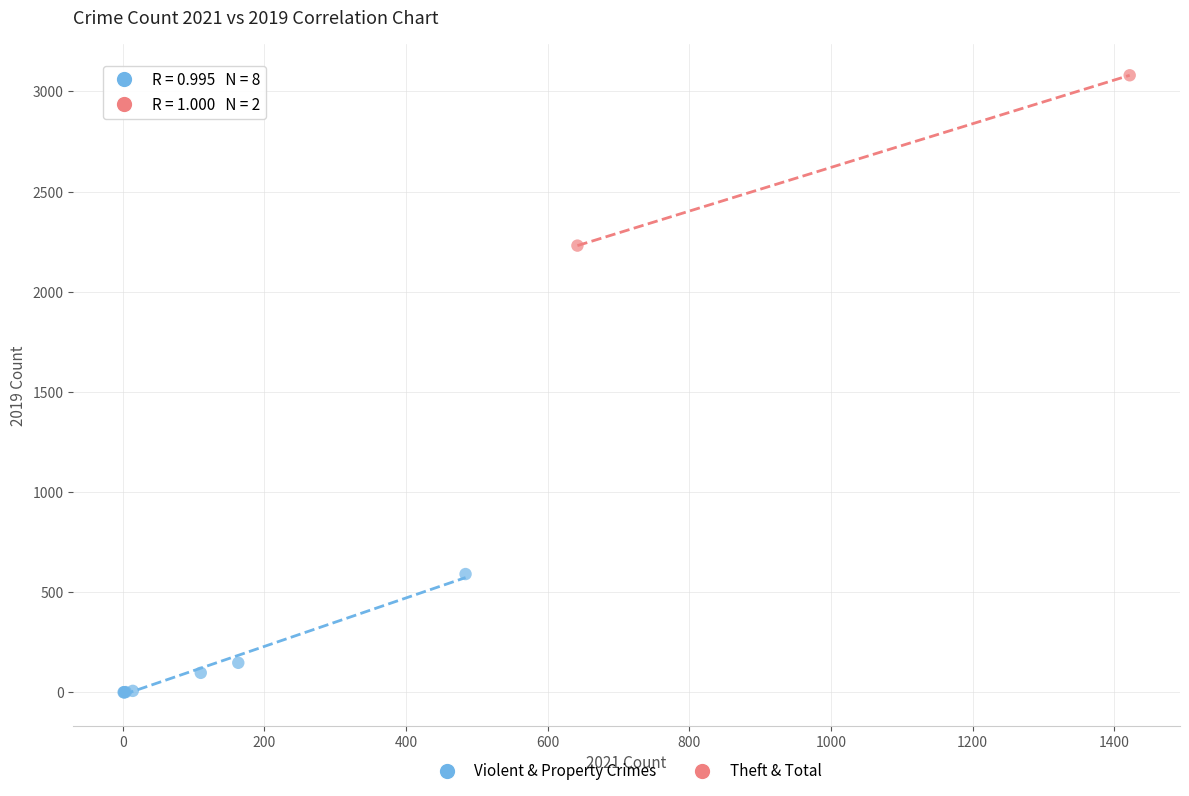

What are all the series names shown in the legend?

Violent & Property Crimes, Theft & Total